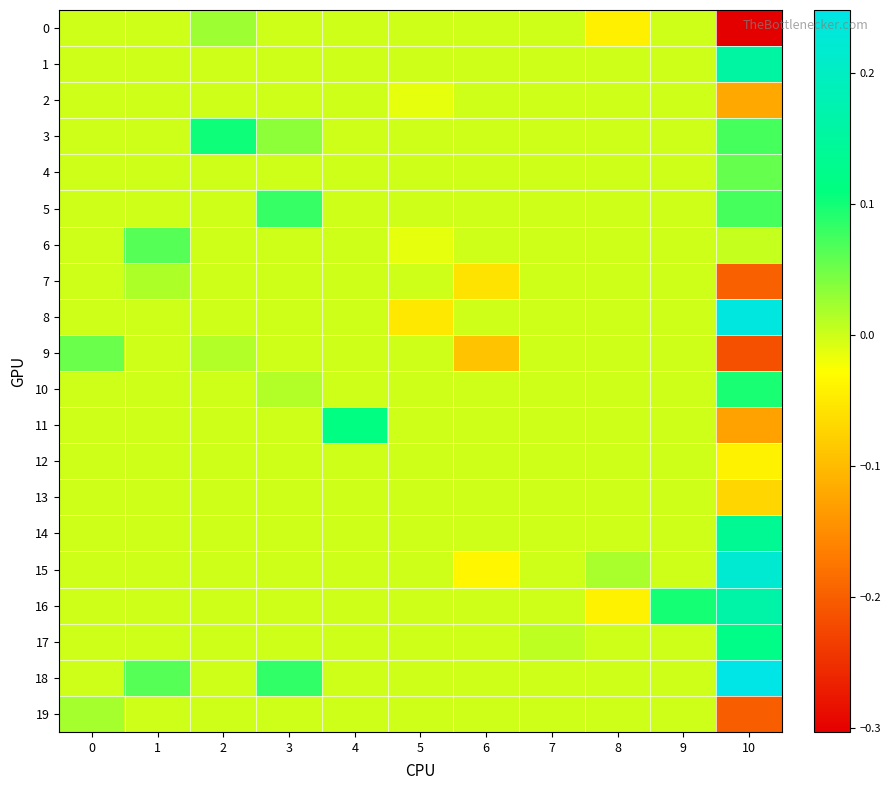

Which label corresponds to the largest value in the chart?

10